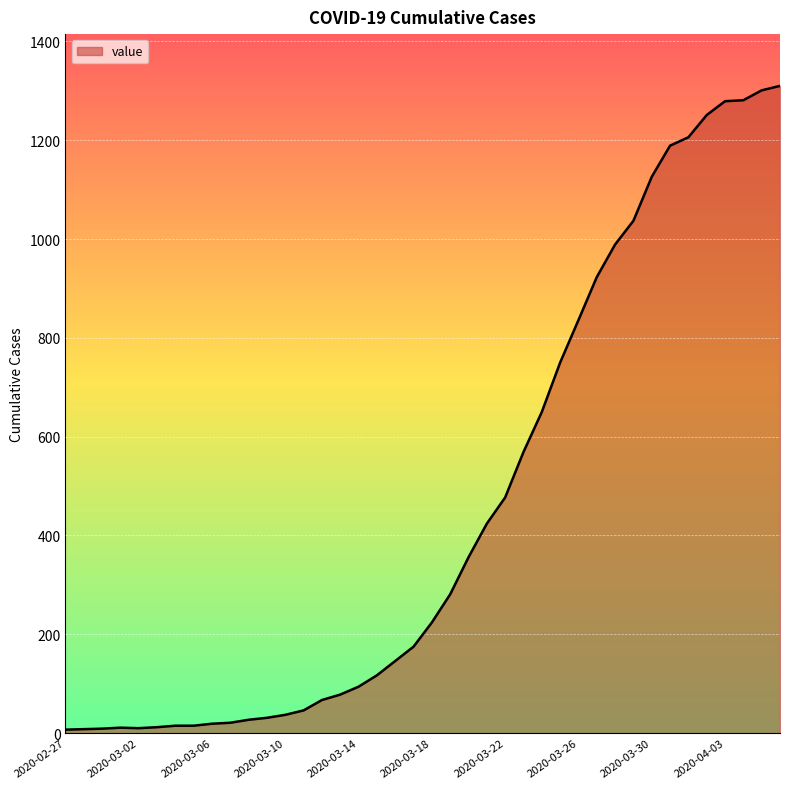

What is the difference between the maximum and minimum values?

1303